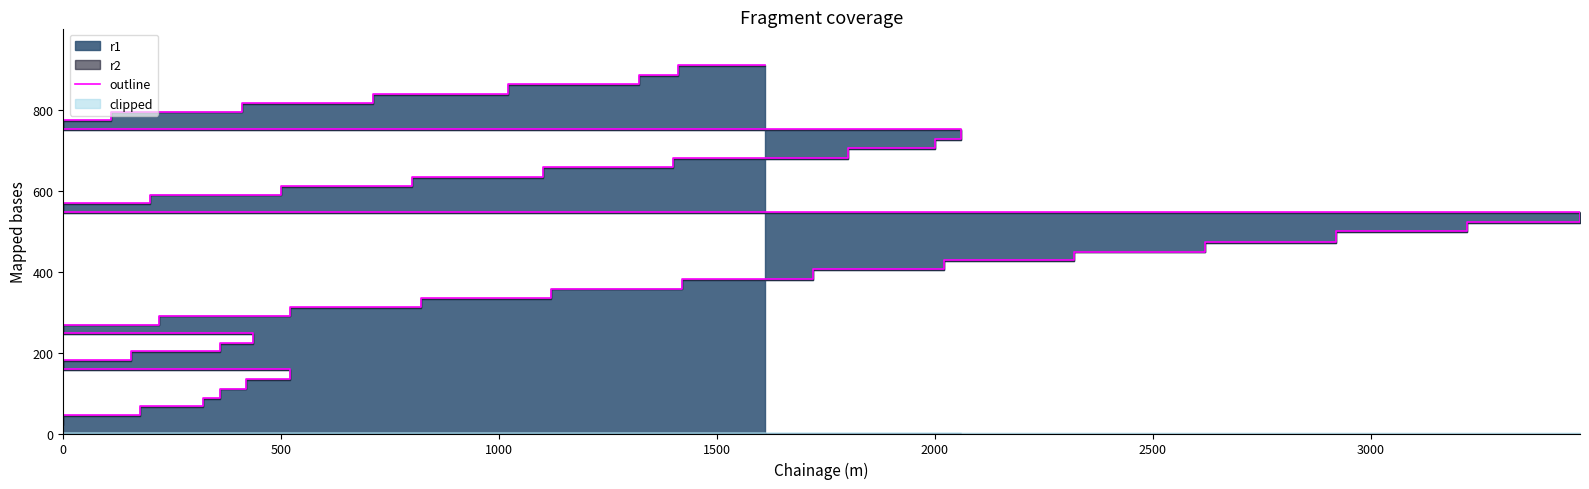

Does the chart display data point markers on the line(s)?

No